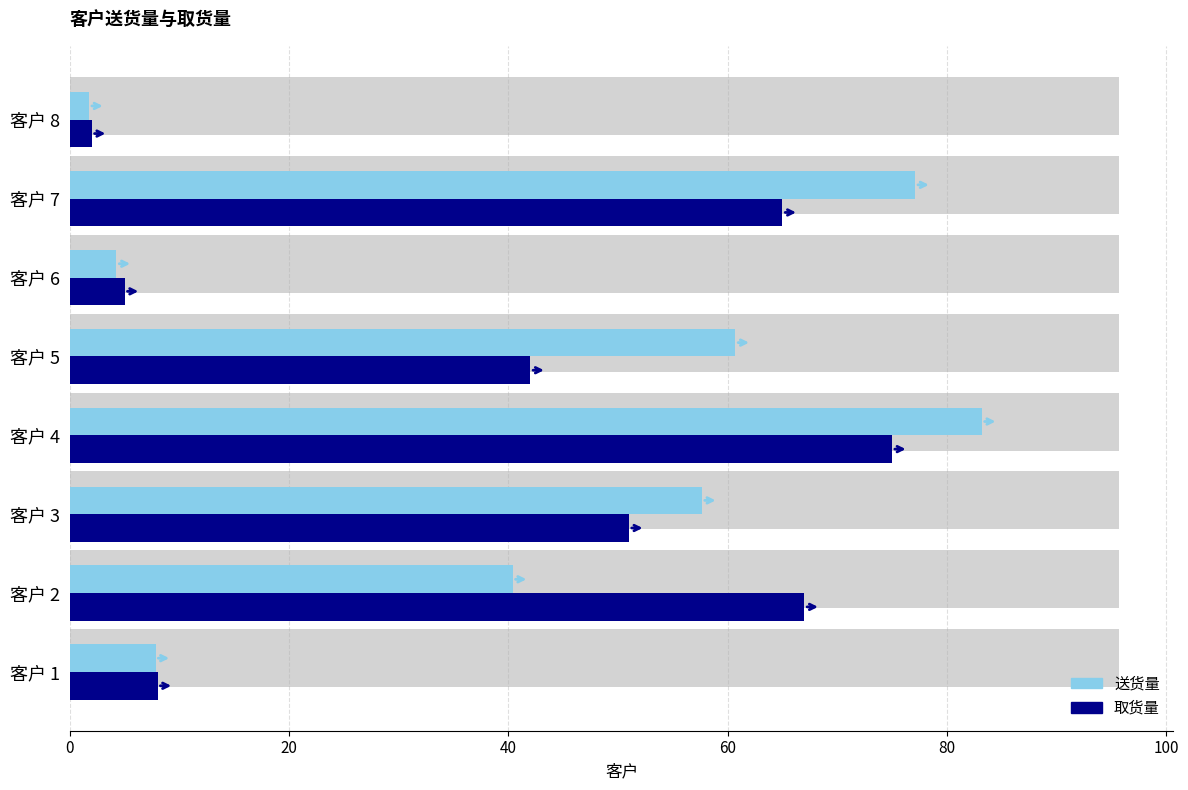

List the series in order of their peak value, lowest first.

取货量, 送货量